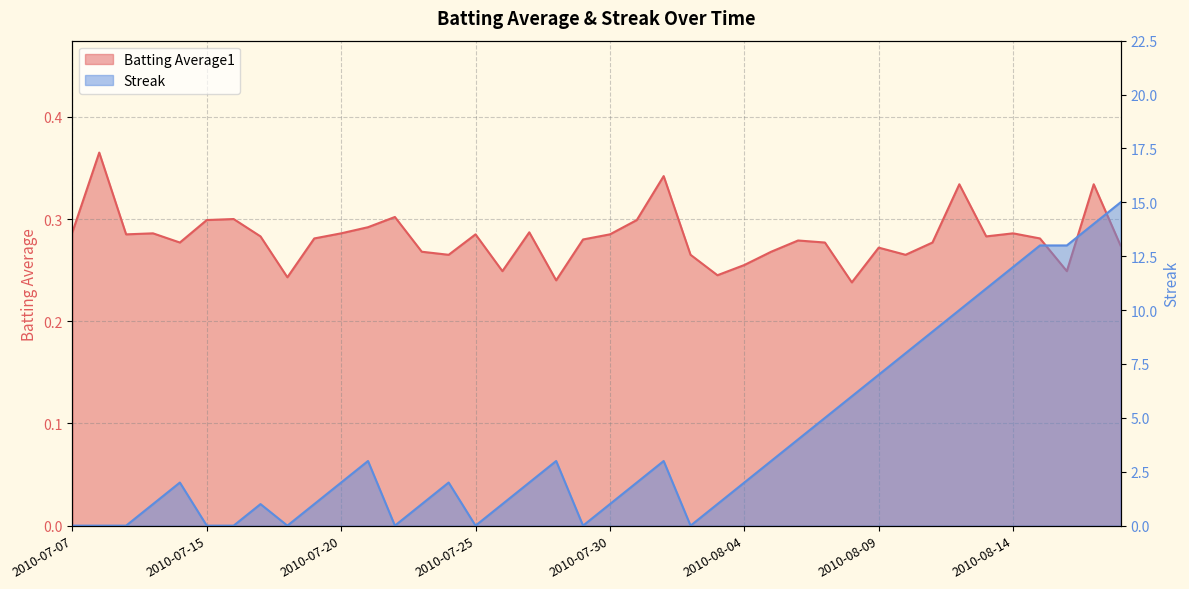

Between 2010-08-06 and 2010-08-02, which is larger?

2010-08-06